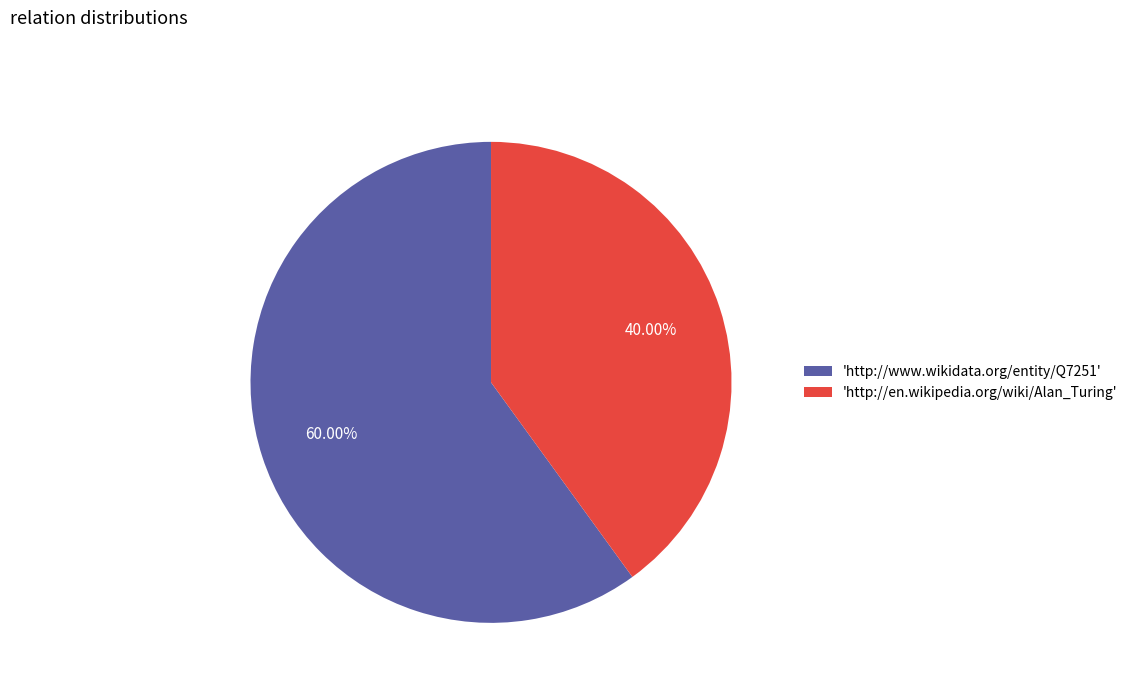

Does any single category account for the majority?

Yes